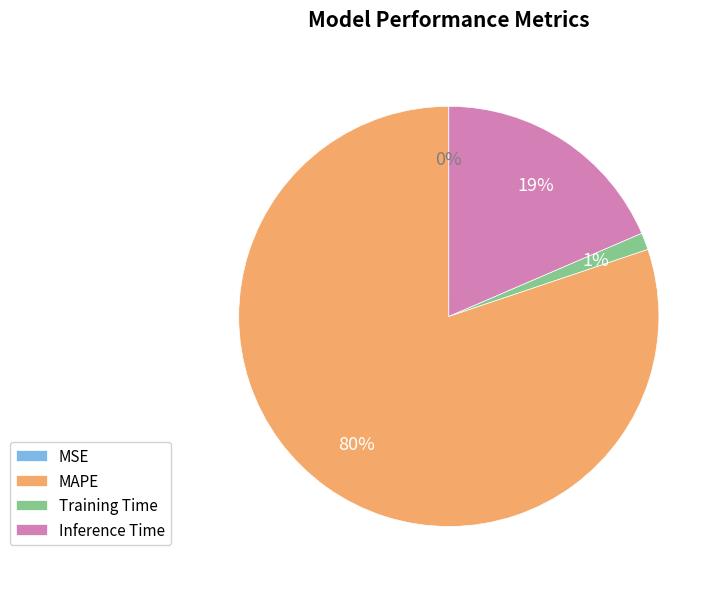

To the nearest percent, what is the average slice percentage?

25%